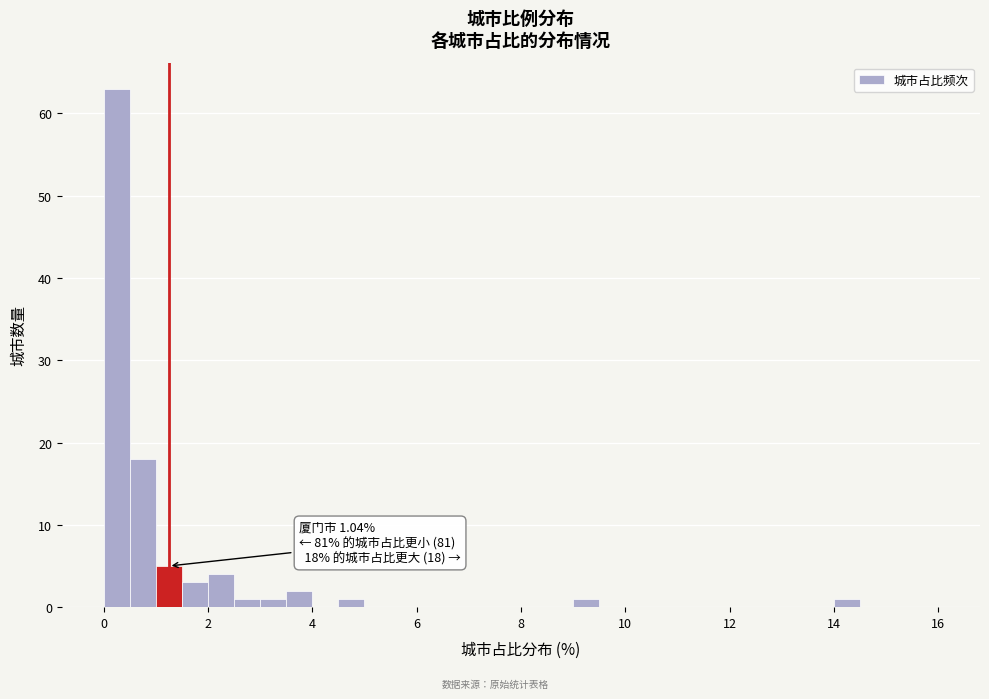

Around what value on the x-axis is the tallest bar? Give the approximate position of its centre, as read against the axis.

0.2